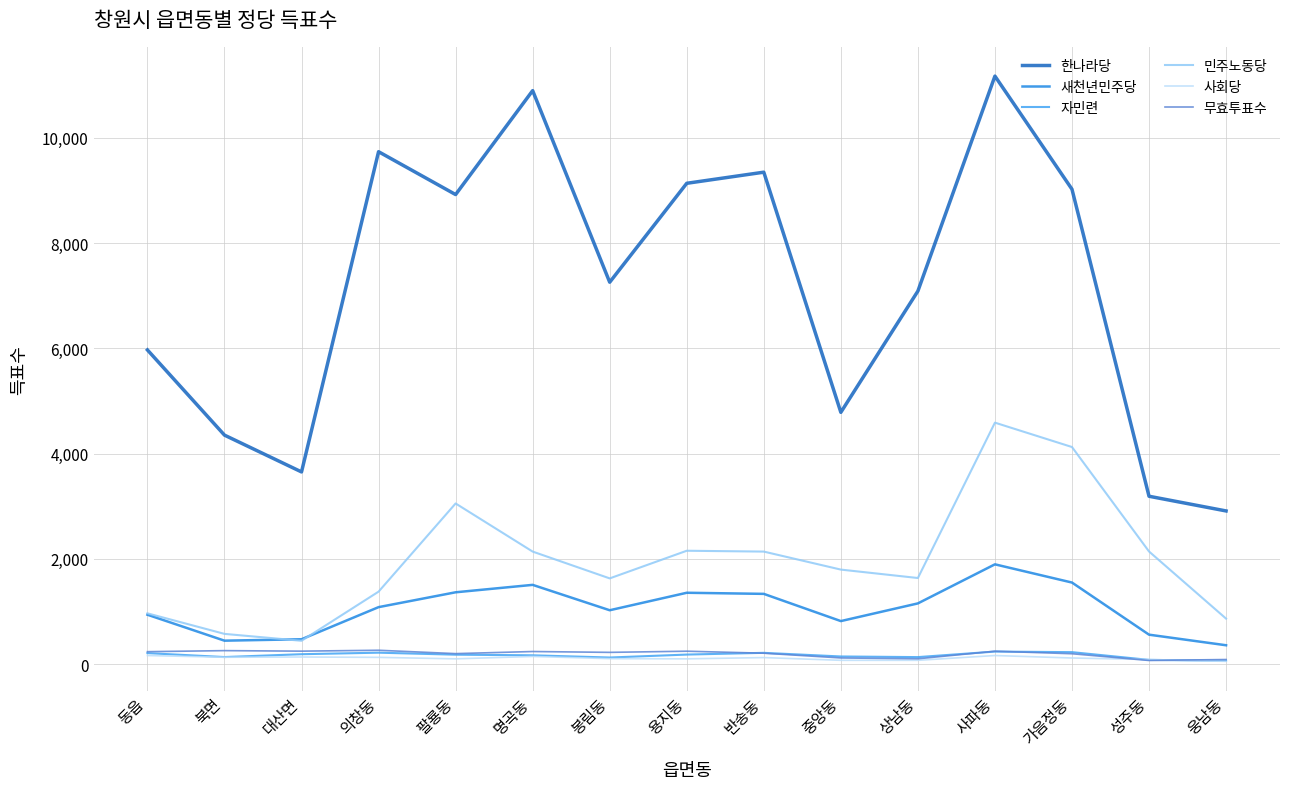

Does the chart display data point markers on the line(s)?

No